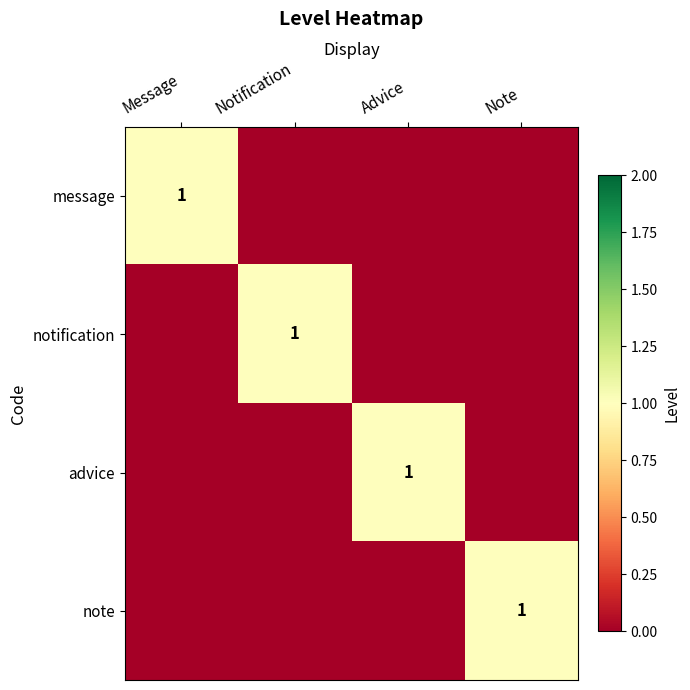

Is it true that advice equals 1 at Advice?

True